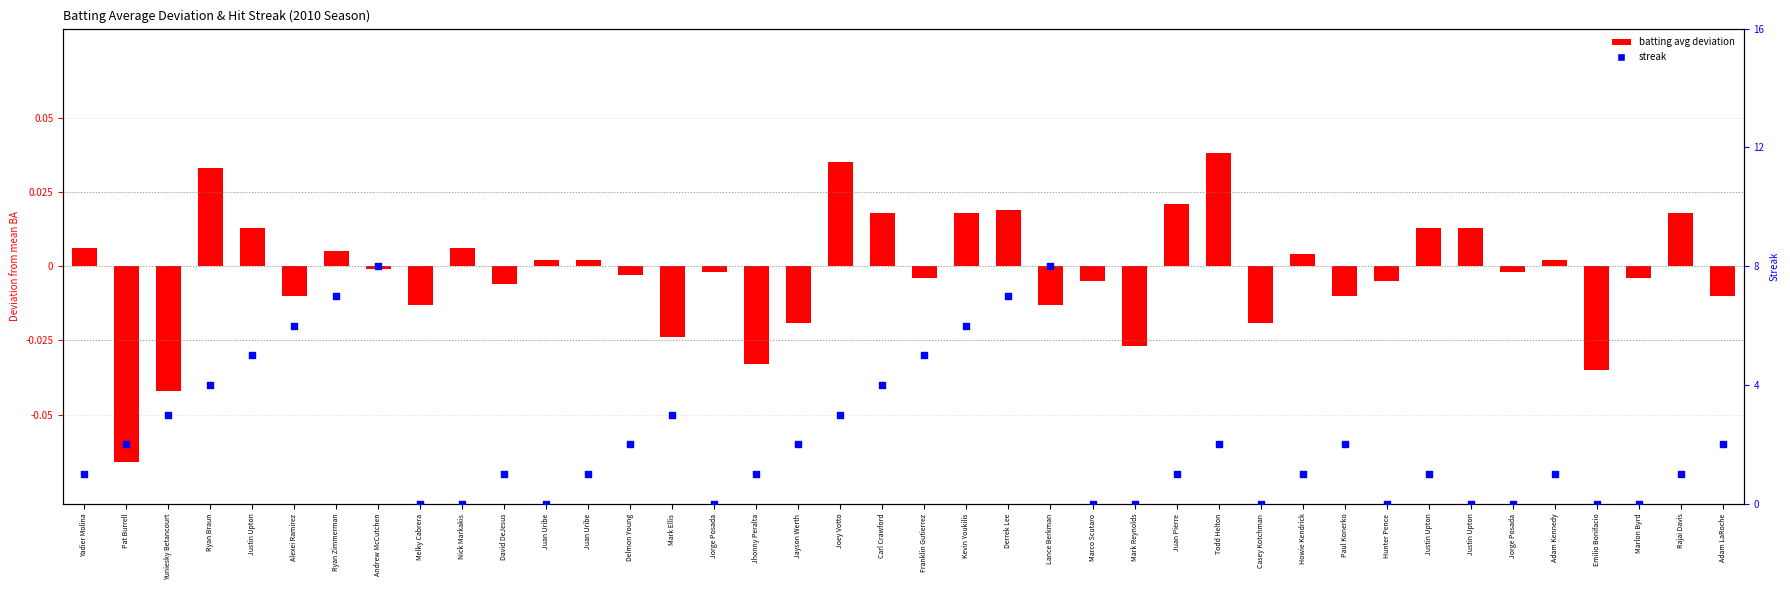

Between Justin Upton and Ryan Zimmerman, which is larger?

Ryan Zimmerman